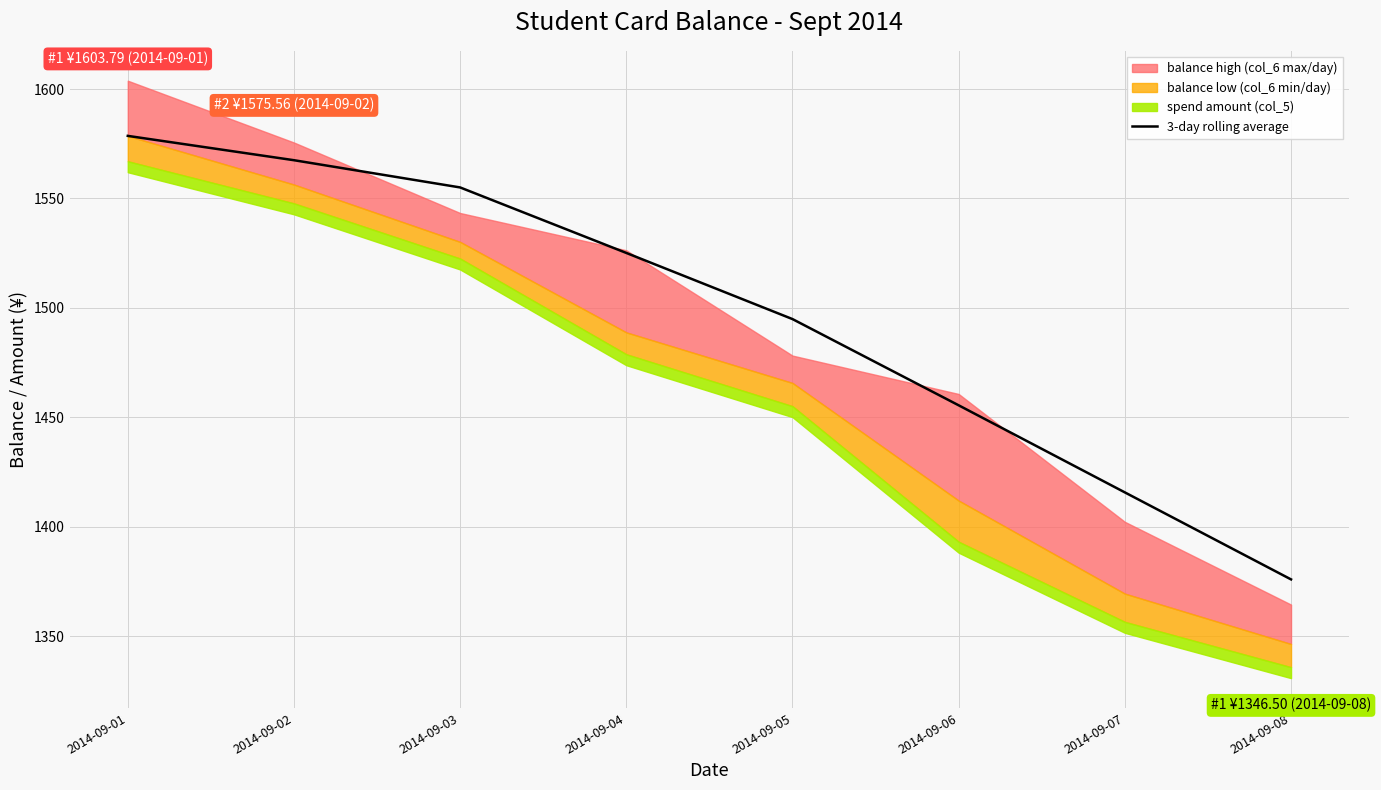

Rank the categories by value from highest to lowest.

2014-09-01, 2014-09-02, 2014-09-03, 2014-09-04, 2014-09-05, 2014-09-06, 2014-09-07, 2014-09-08